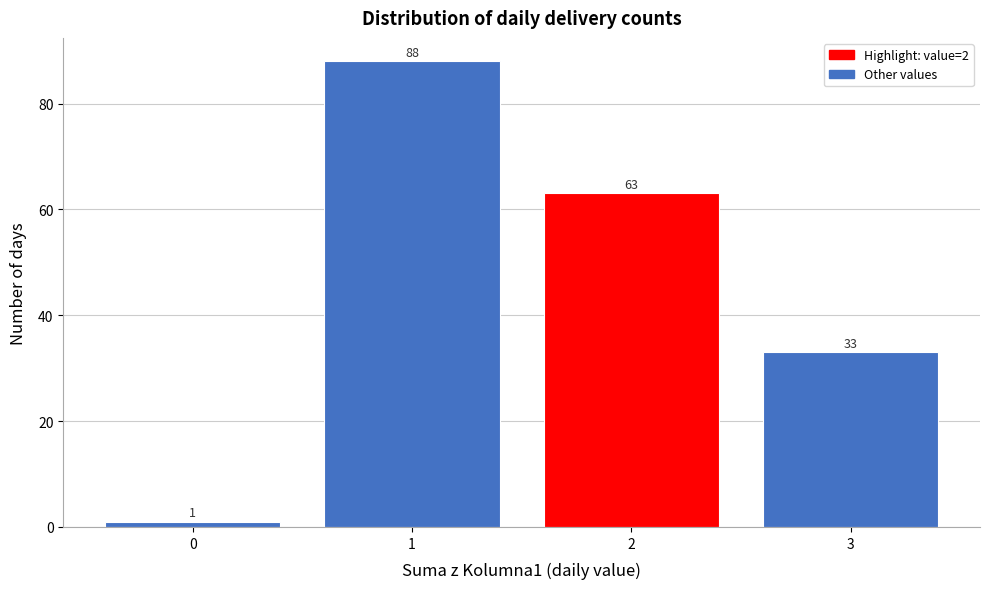

Reading right to left, list all the values displayed in this chart.

3=33	2=63	1=88	0=1